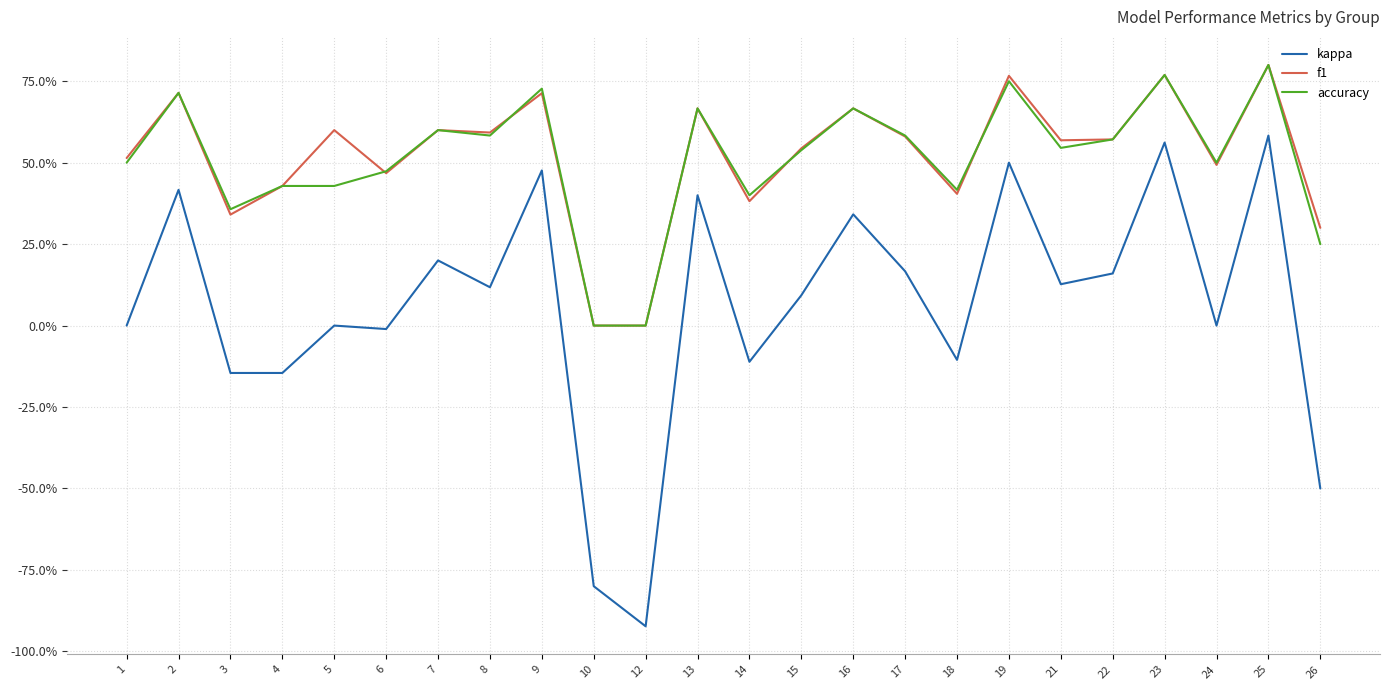

What is the difference between the maximum and minimum values in the accuracy series?

0.8